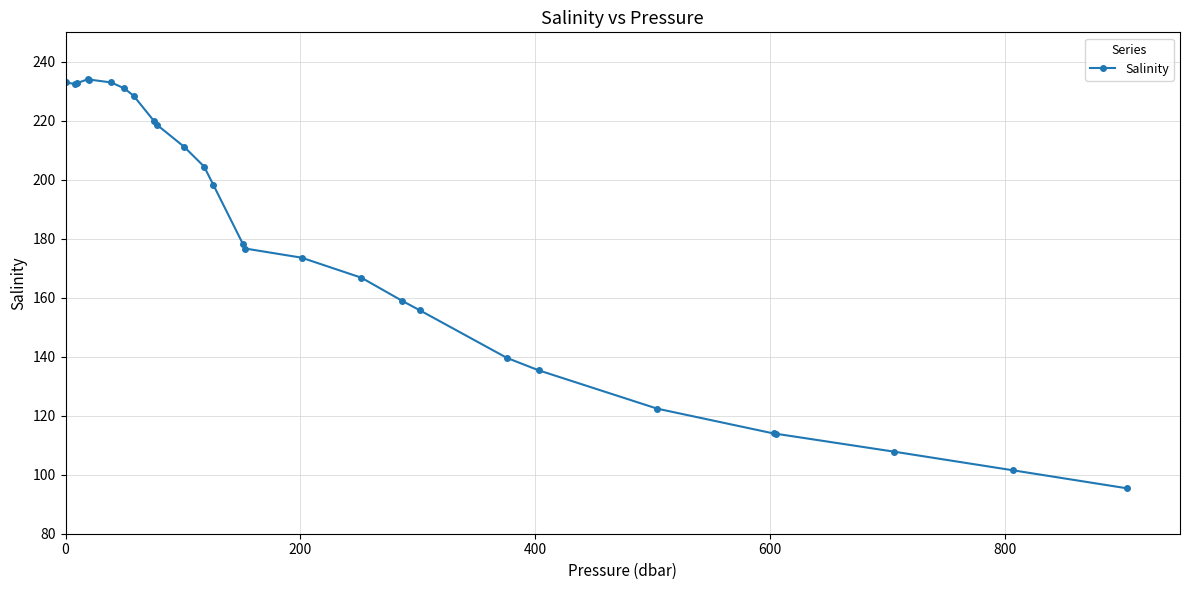

What is the difference between the maximum and minimum values?

138.7